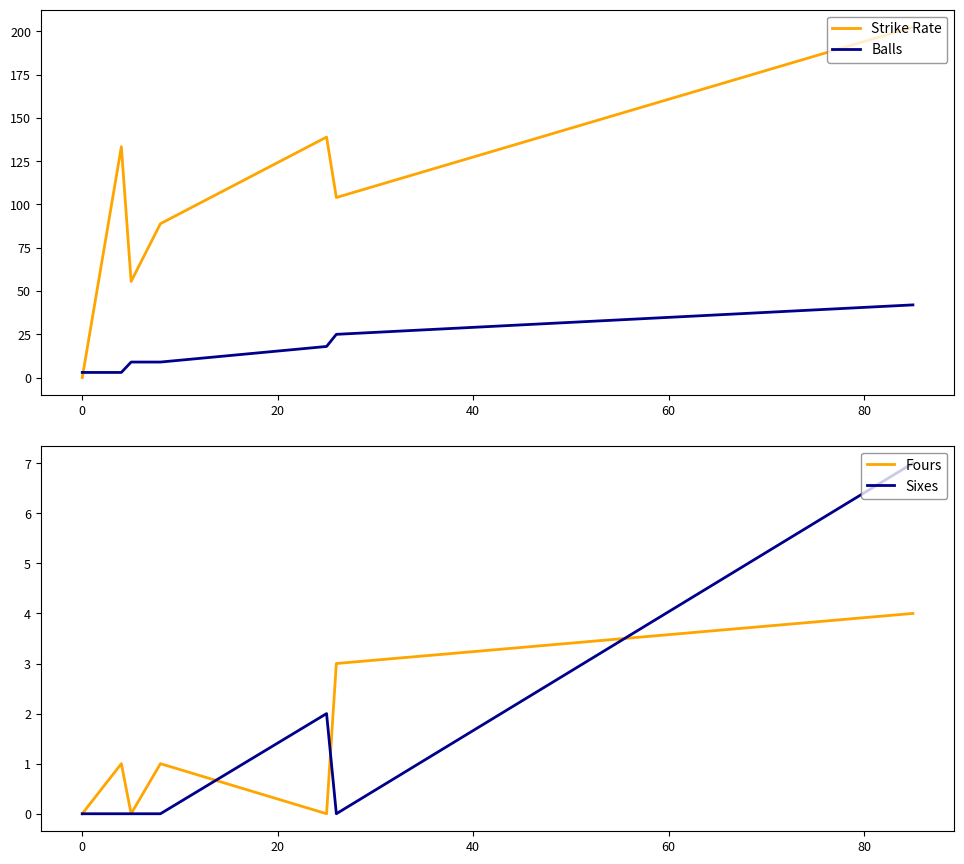

True or false: Fours and Strike Rate cross at least once.

False